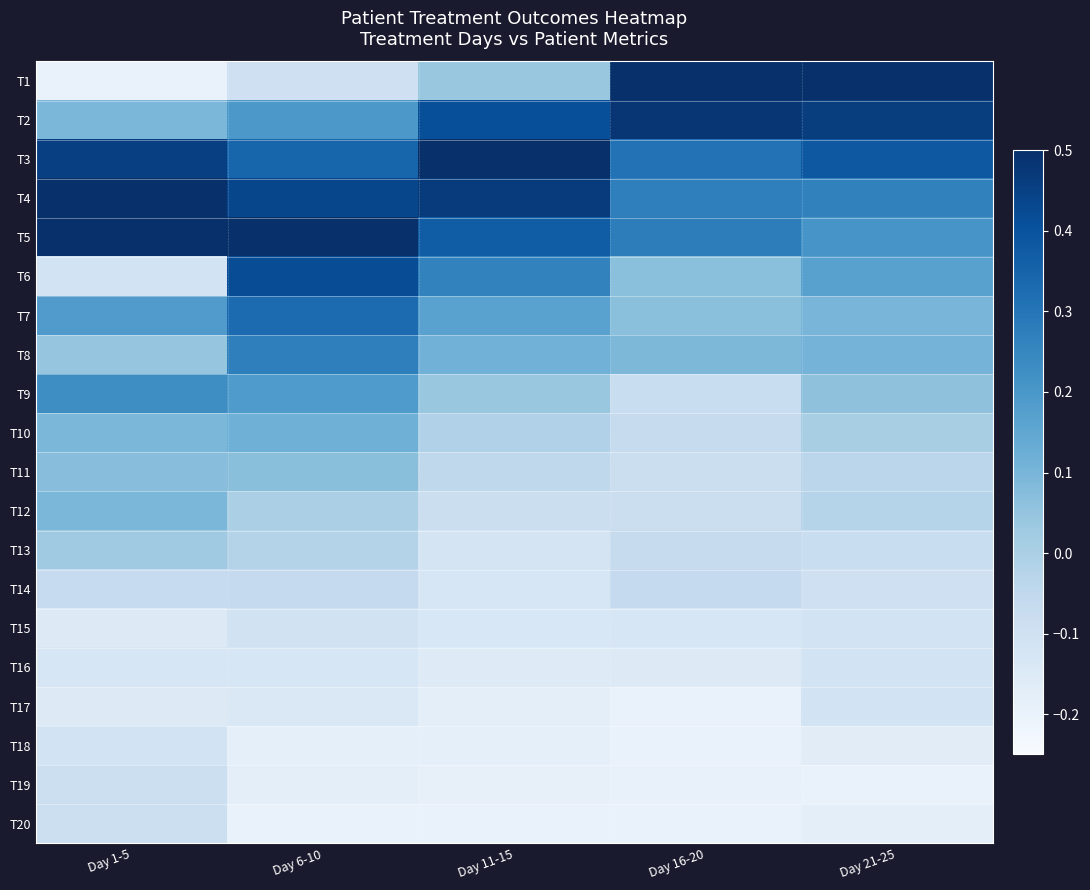

Rank the series by their maximum value, from highest to lowest.

T1, T3, T4, T5, T2, T6, T7, T8, T9, T10, T12, T11, T13, T14, T19, T20, T15, T16, T17, T18